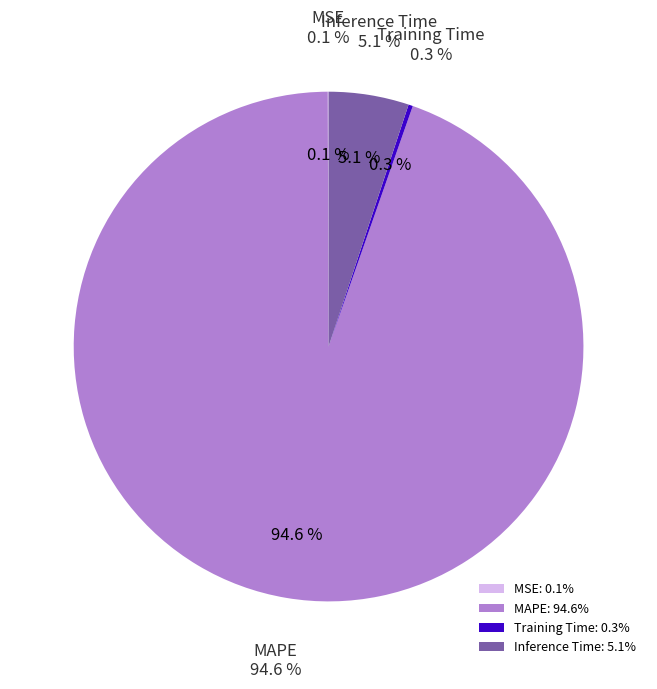

To the nearest percent, what portion does Inference Time represent?

5%